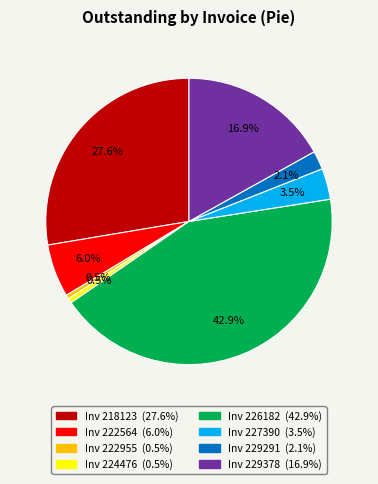

Is there a majority slice in this chart?

No